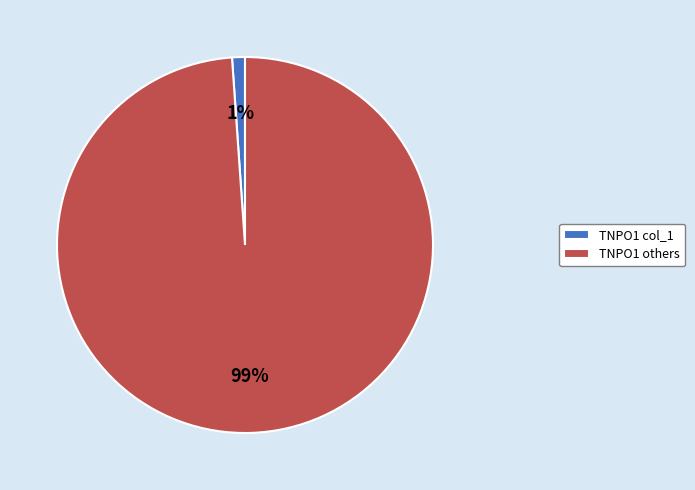

Is there a majority slice in this chart?

Yes